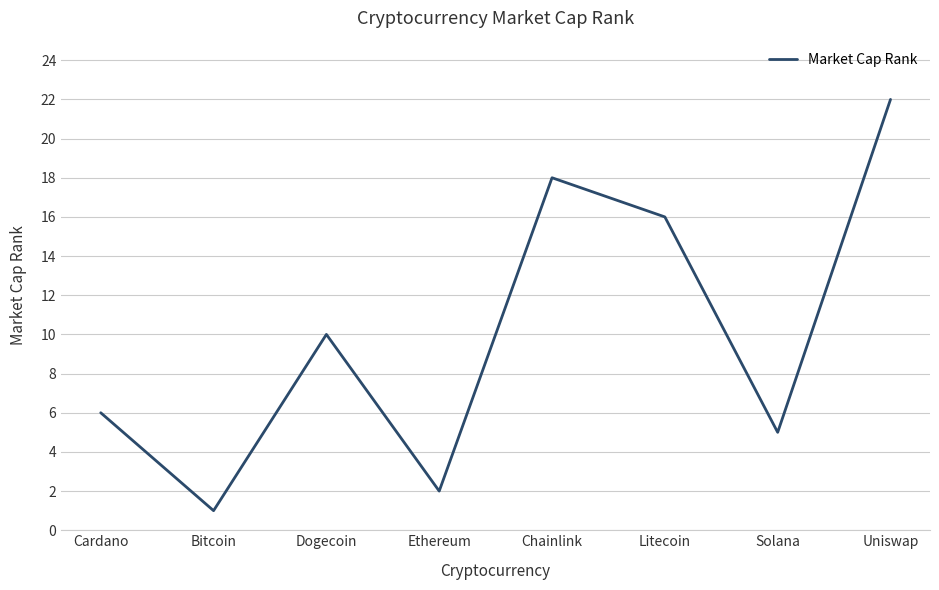

At which label is the value closest to 11?

Dogecoin